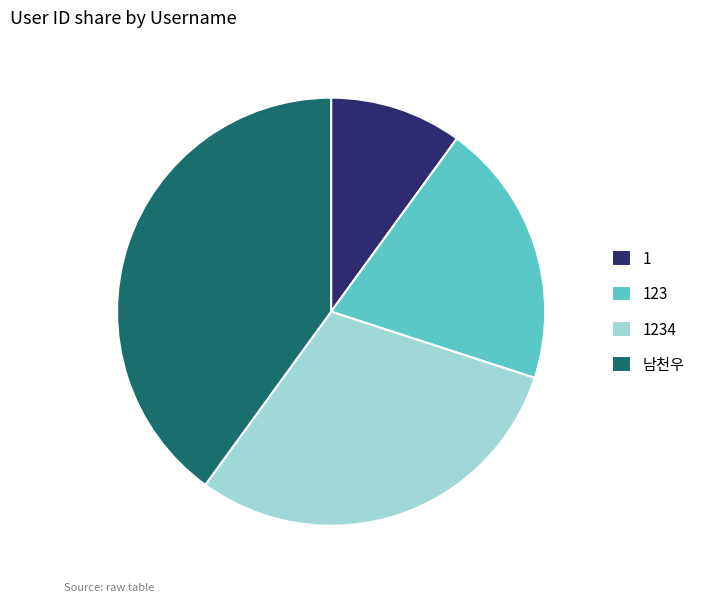

Does 1234 account for over 50% of the chart?

No